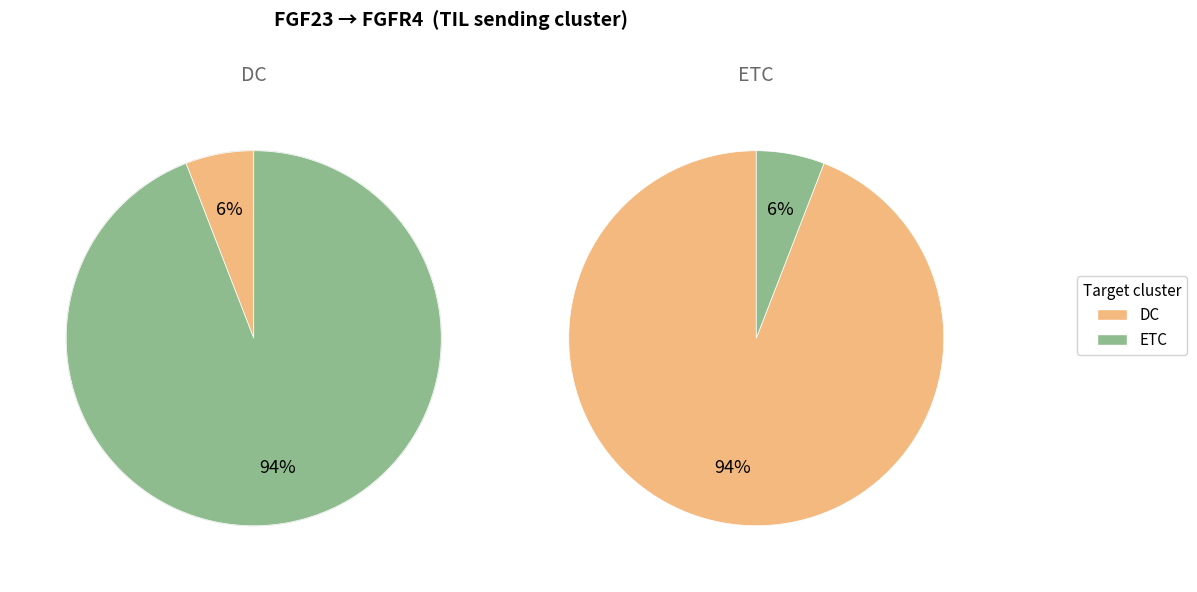

How many segments does this pie chart have?

2